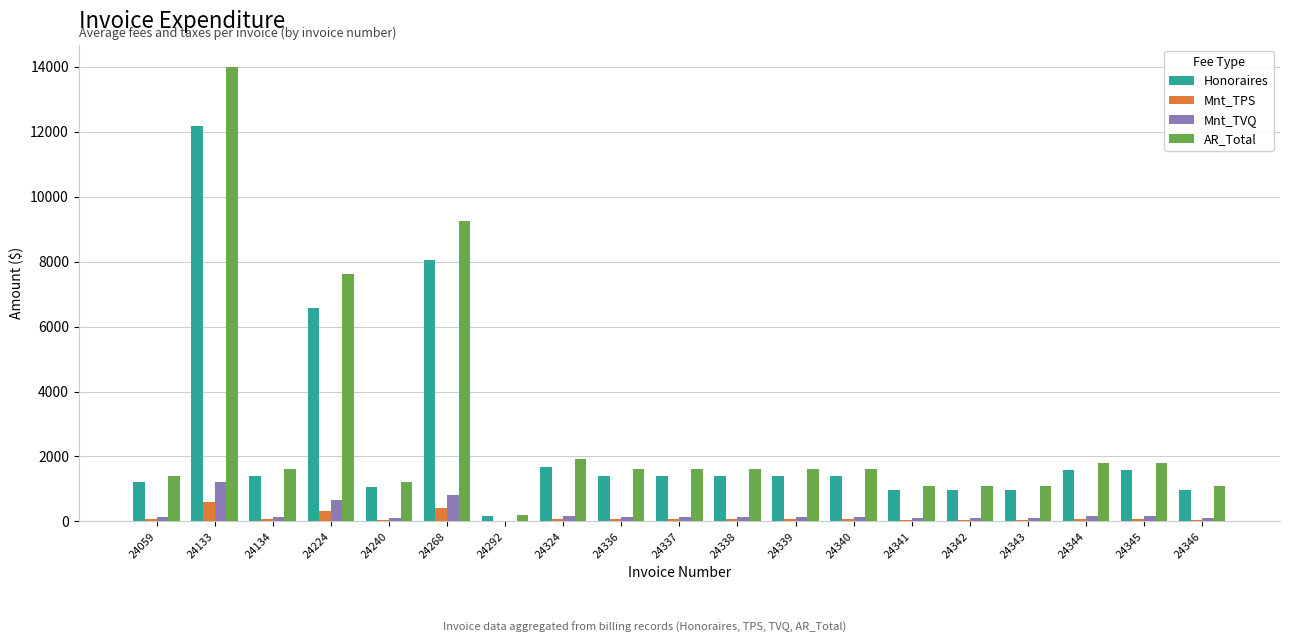

At which category is the sum across all series the highest?

24133